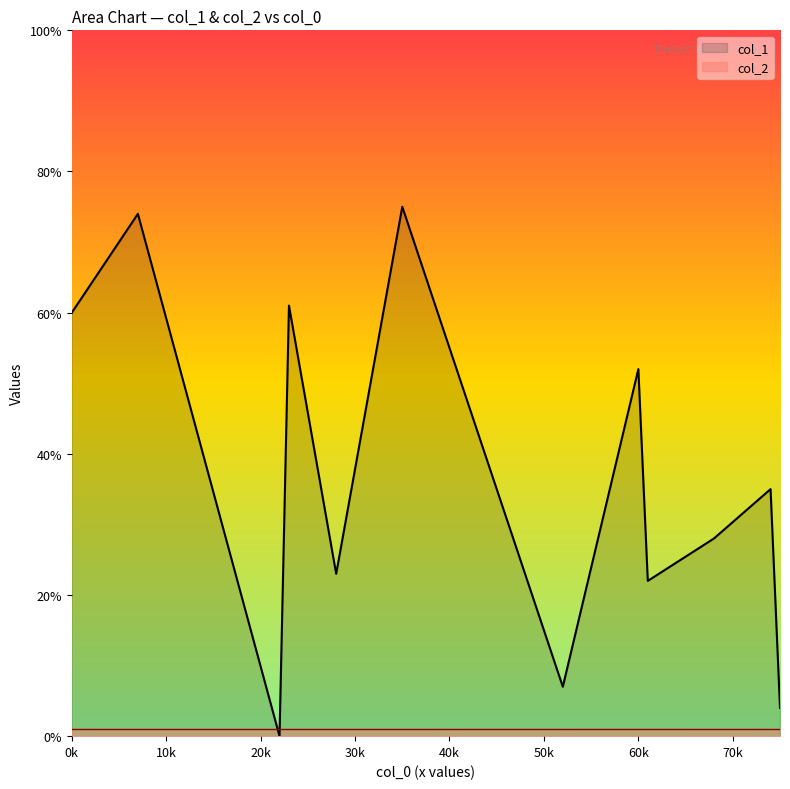

What is the minimum value for col_2?

1